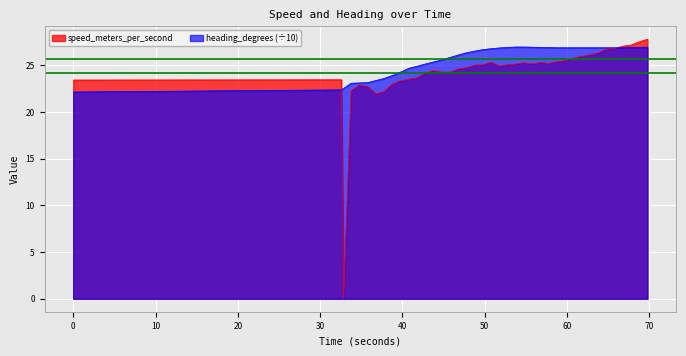

Rank the series by their maximum value, from highest to lowest.

speed_meters_per_second, heading_degrees (÷10)